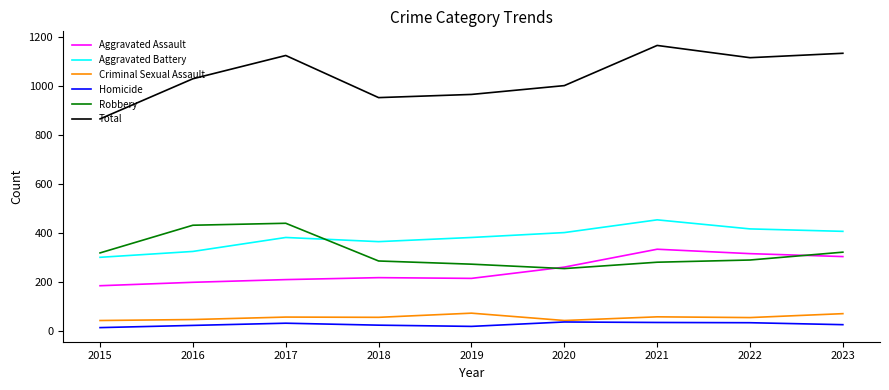

True or false: Total and Aggravated Battery intersect in this chart.

False